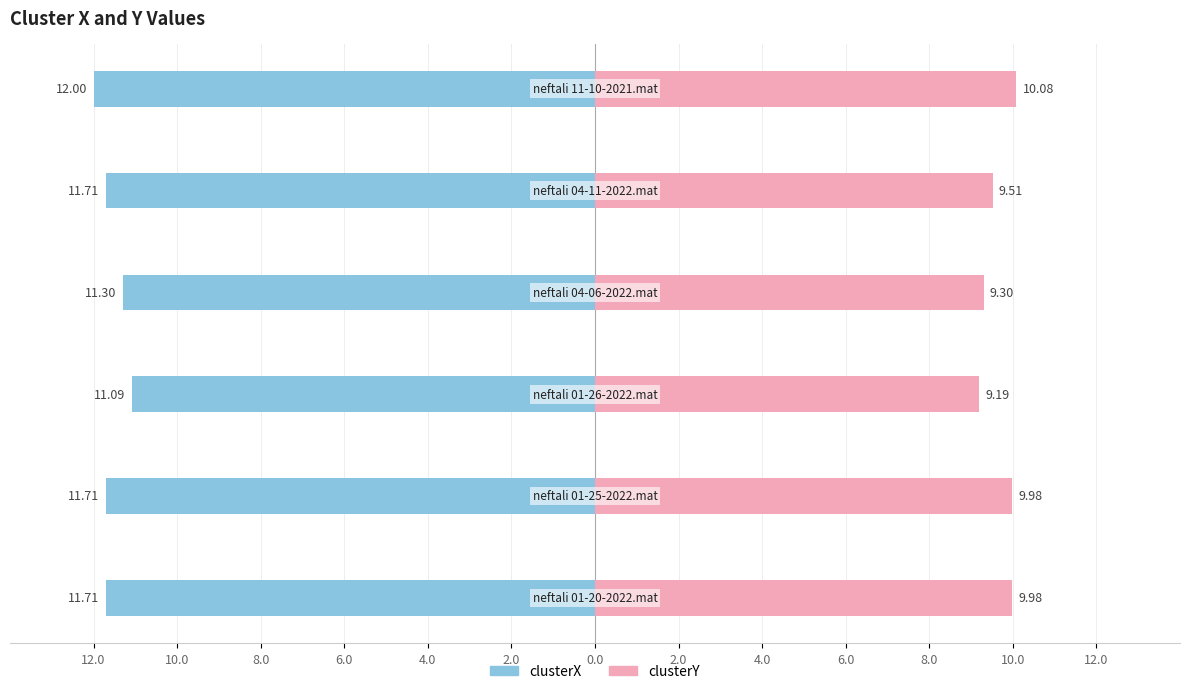

Reading left to right, extract all data points from this chart.

clusterX: 12.0=-11.7	10.0=-11.7	8.0=-11.1	6.0=-11.3	4.0=-11.7	2.0=-12.0
clusterY: 12.0=10.0	10.0=10.0	8.0=9.2	6.0=9.3	4.0=9.5	2.0=10.1